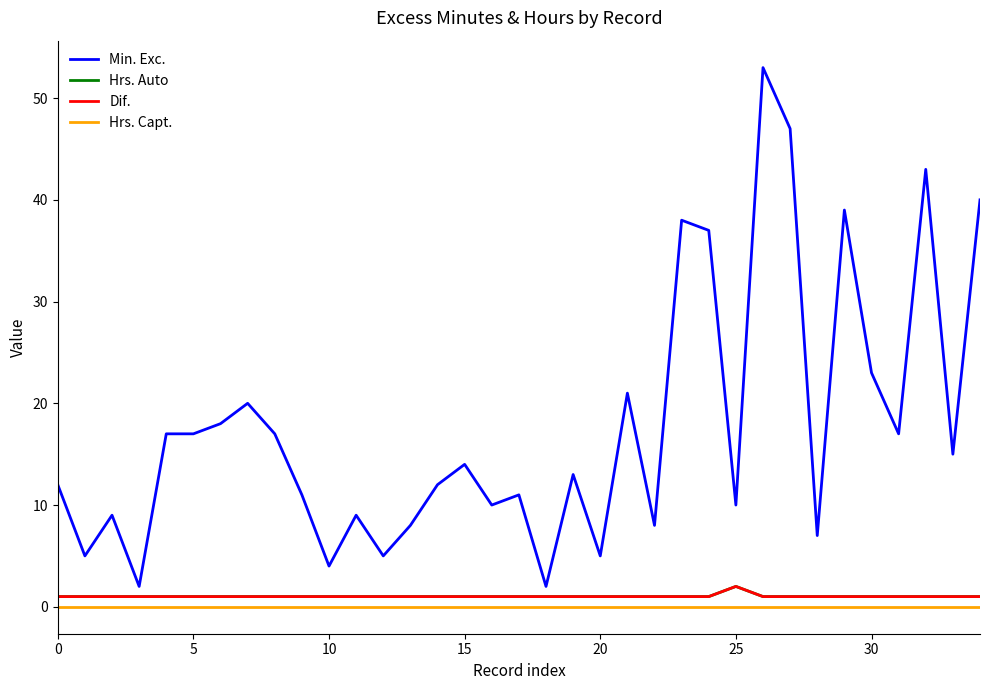

True or false: Dif. and Hrs. Capt. cross at least once.

False